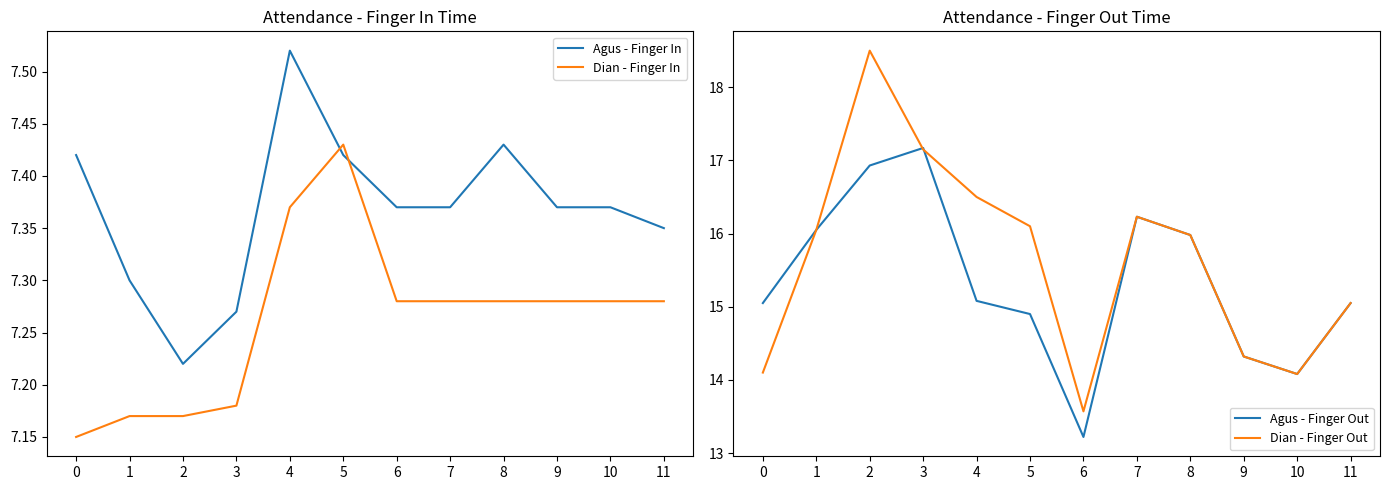

What is the sum of the Agus - Finger Out values at 7 and 6?

29.5